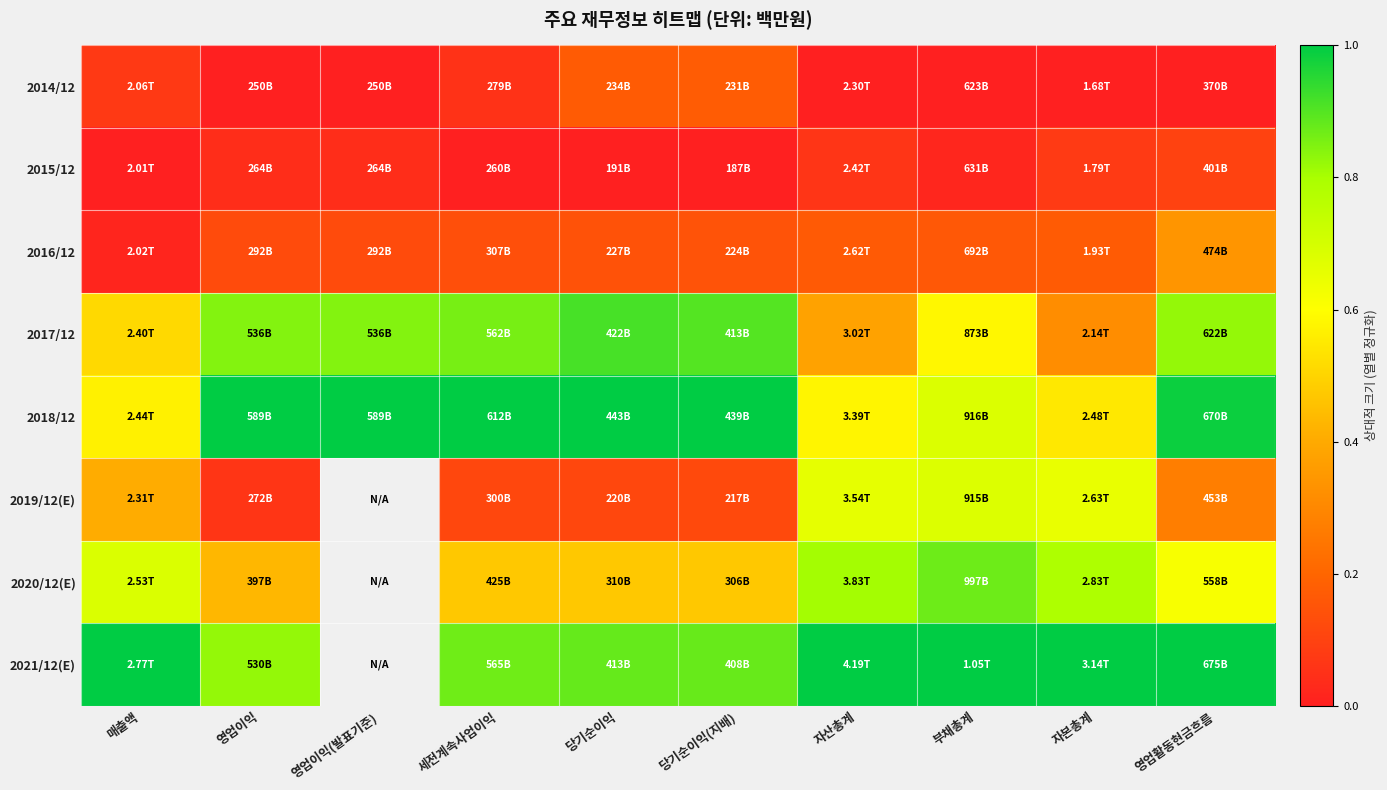

Rank the series at 당기순이익 from lowest to highest value.

2015/12, 2019/12(E), 2016/12, 2014/12, 2020/12(E), 2021/12(E), 2017/12, 2018/12